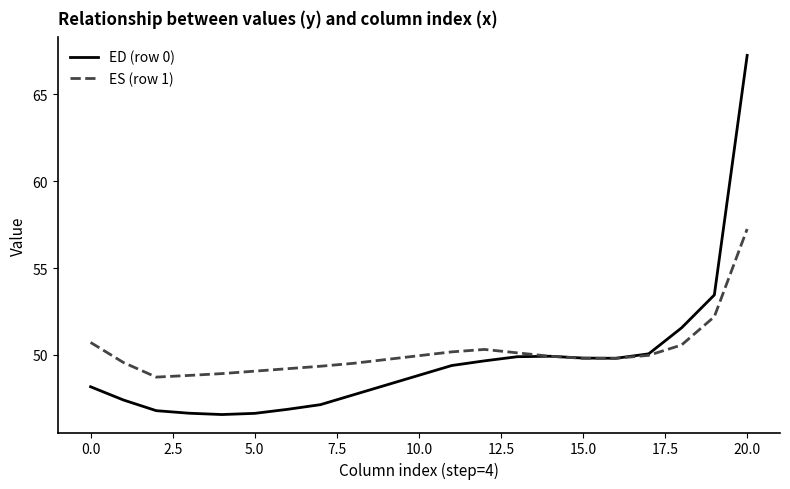

What is the maximum value shown in the chart?

67.2